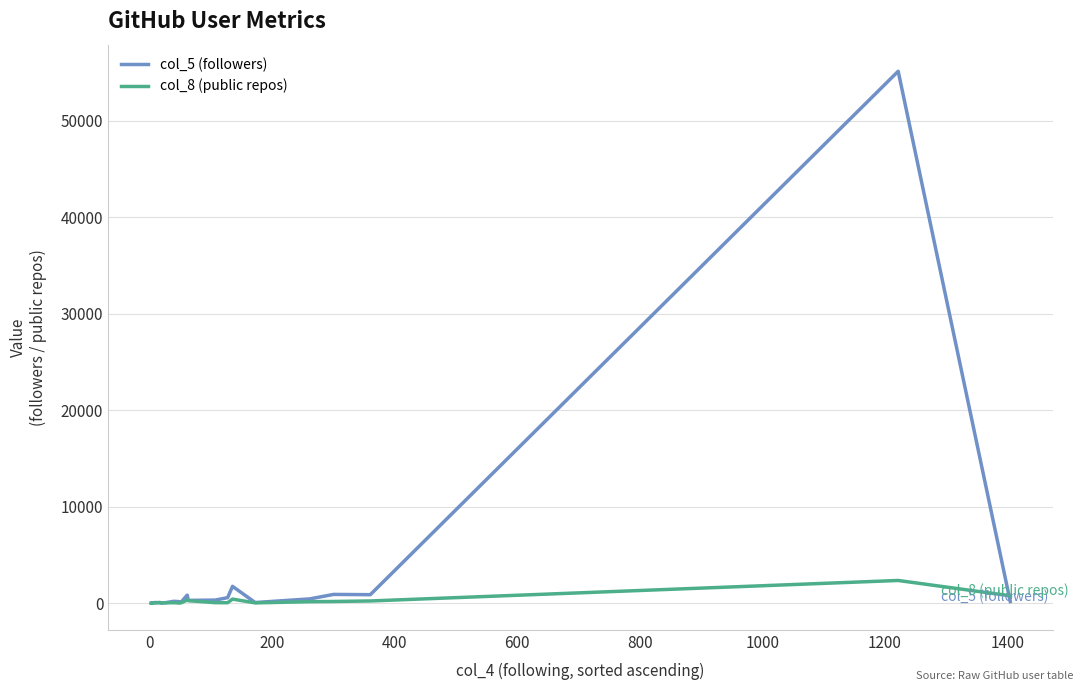

Between 1400 and 0, which is larger?

1400